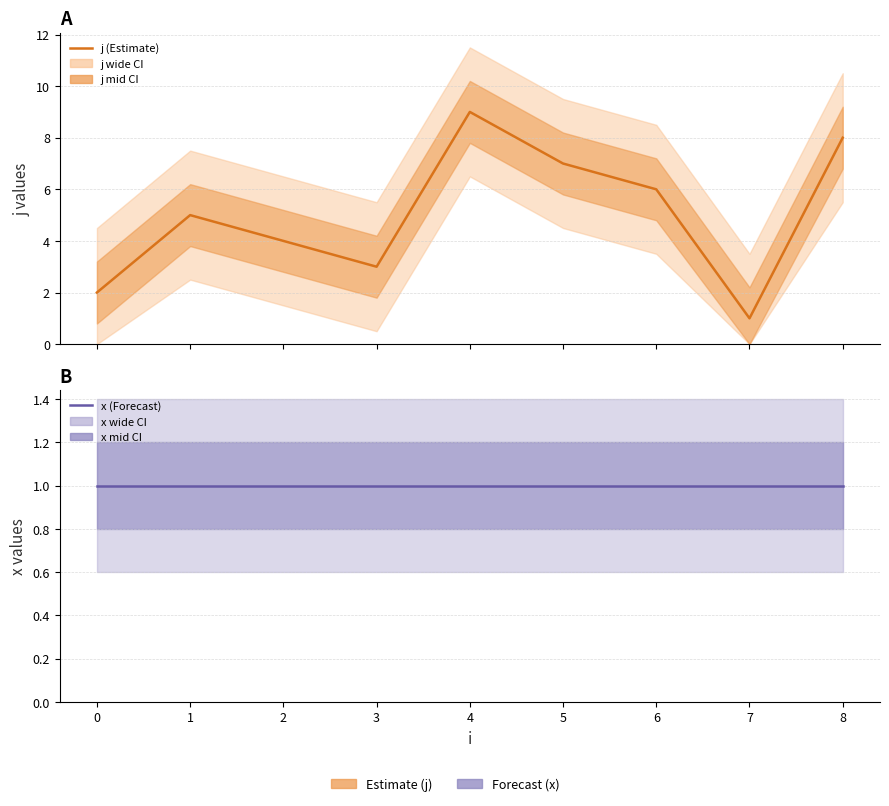

Reading left to right, extract all data points from this chart.

j (Estimate): 0=2	1=5	2=4	3=3	4=9	5=7	6=6	7=1	8=8
x (Forecast): 0=1	1=1	2=1	3=1	4=1	5=1	6=1	7=1	8=1